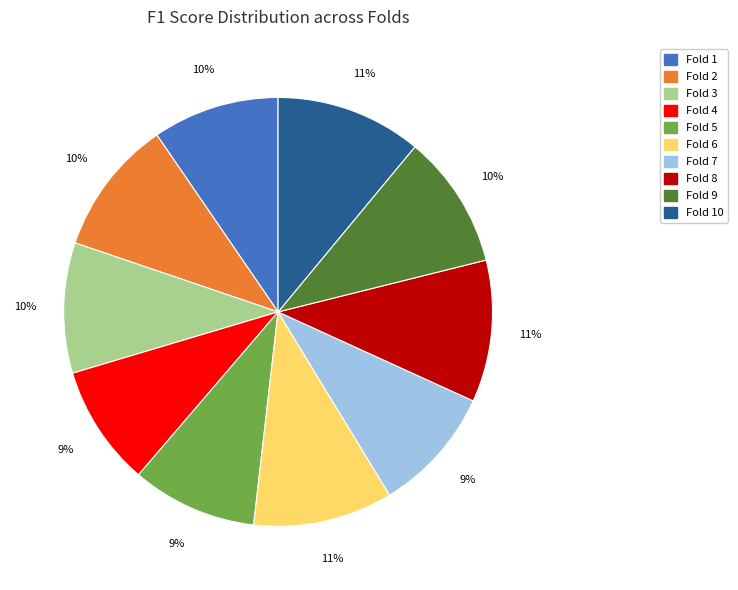

Is it true that Fold 4 is 23% of the pie?

False